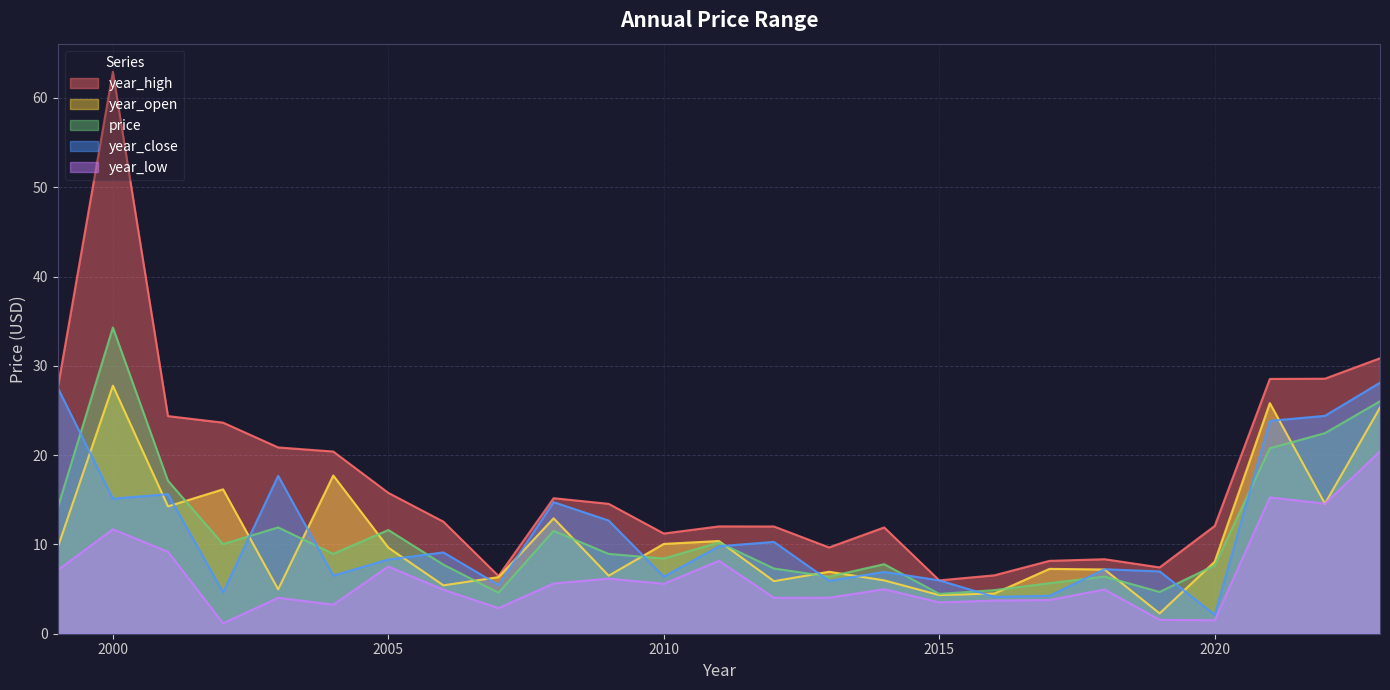

At 2018, list the series in order from smallest to largest.

year_low, price, year_open, year_close, year_high